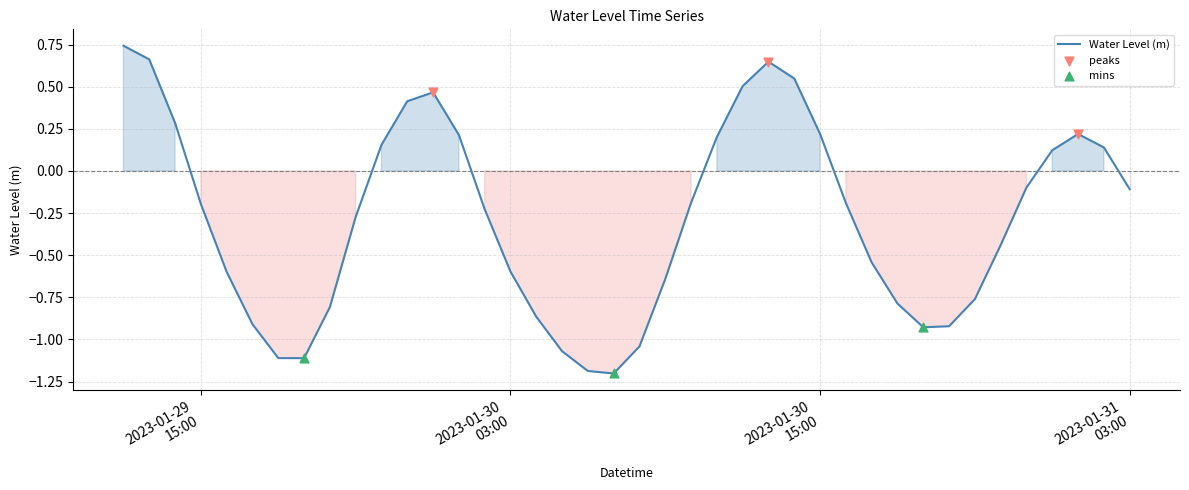

What is the difference between the maximum and minimum values?

1.9